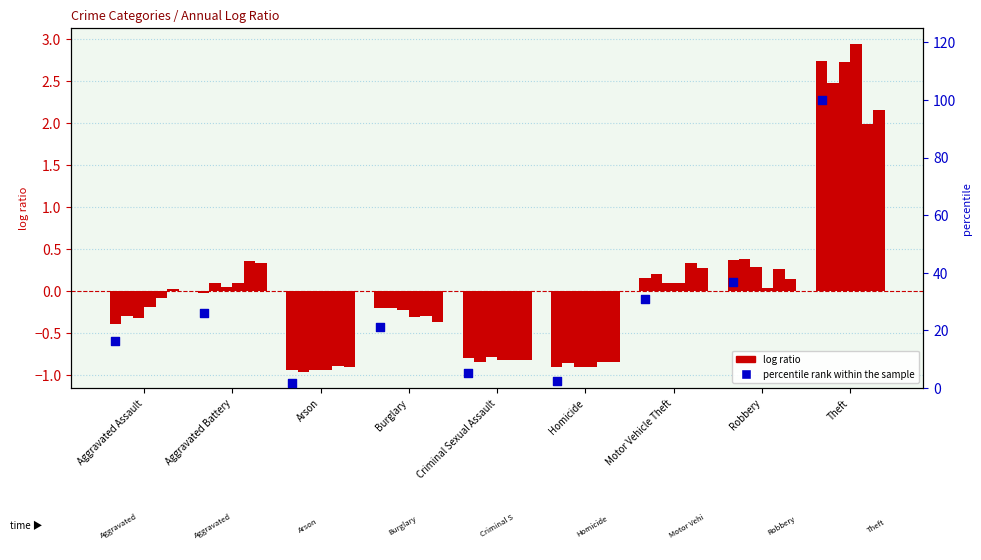

Between Aggravated Assault and Homicide, which is larger?

Aggravated Assault